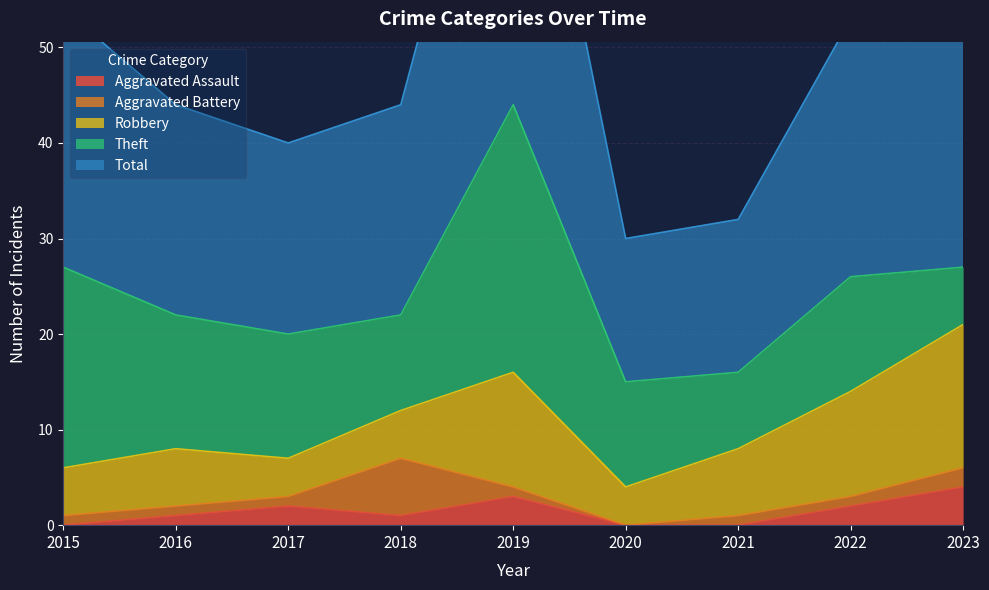

What is the difference between the maximum and second lowest values in the Total series?

28